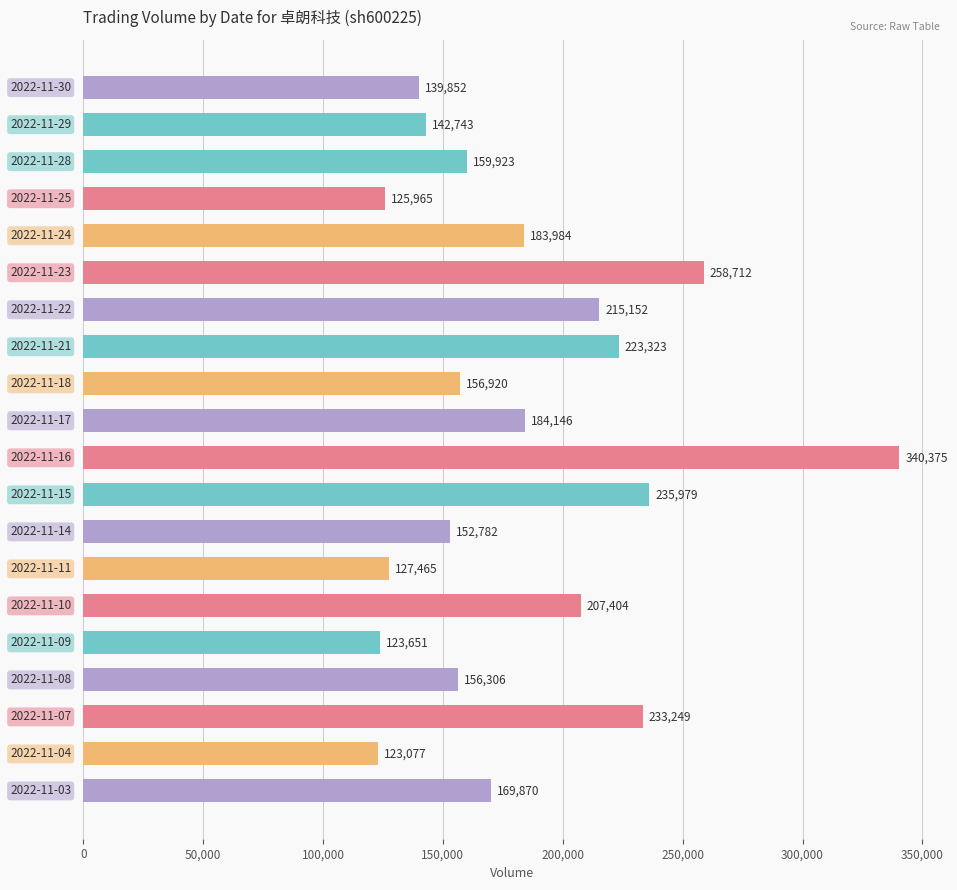

Reading top to bottom, what are all the values shown in this chart?

139852	142743	159923	125965	183984	258712	215152	223323	156920	184146	340375	235979	152782	127465	207404	123651	156306	233249	123077	169870